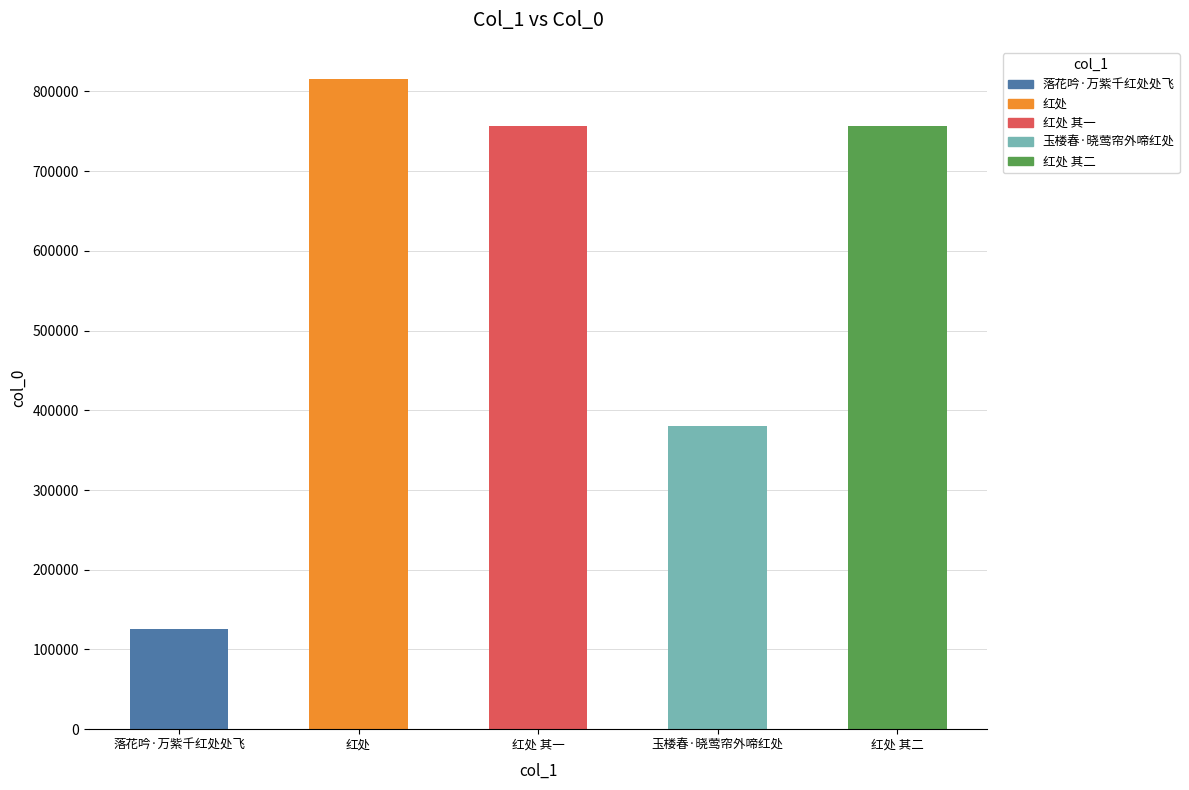

What is the maximum value shown in the chart?

815151